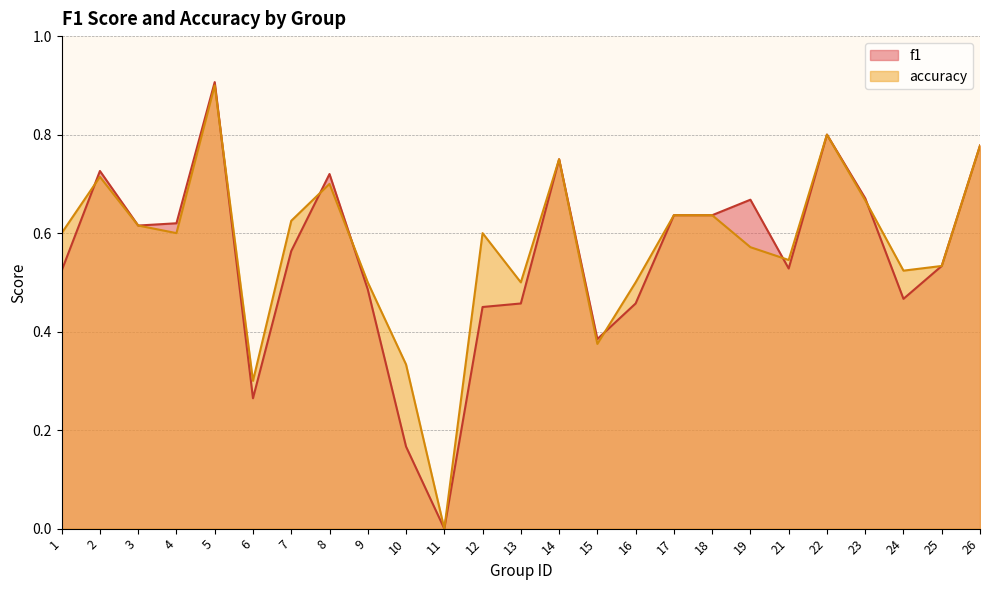

What is the average value of the f1 series?

0.6